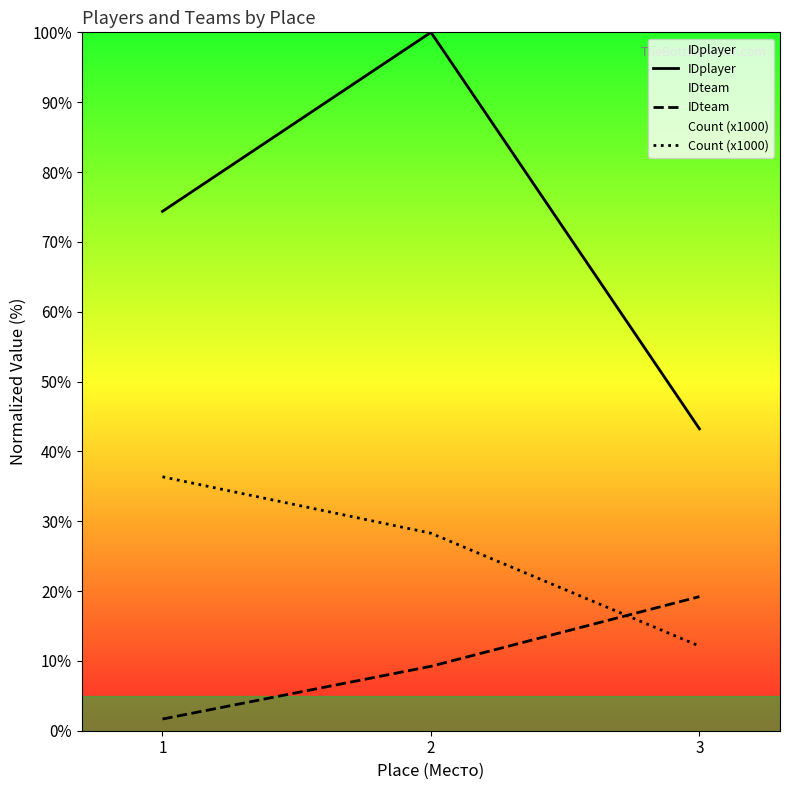

Reading left to right, extract all data points from this chart.

IDplayer: 74.4	100.0	43.2
IDteam: 1.7	9.2	19.2
Count (x1000): 36.4	28.3	12.1